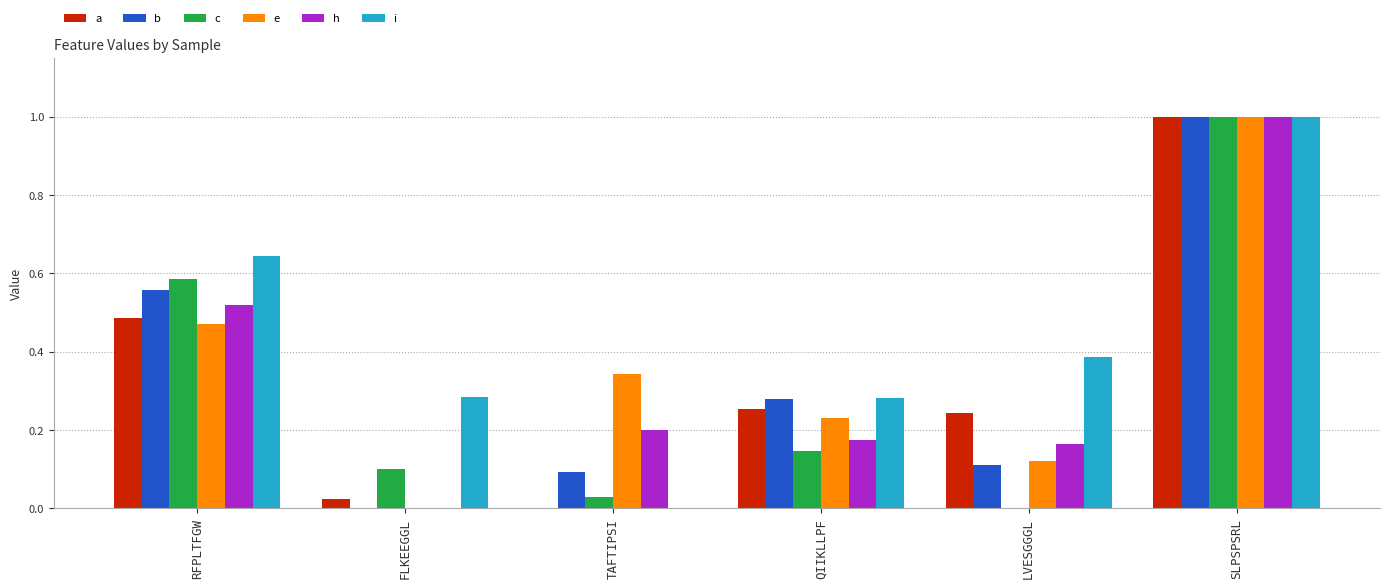

What are all the series names shown in the legend?

a, b, c, e, h, i